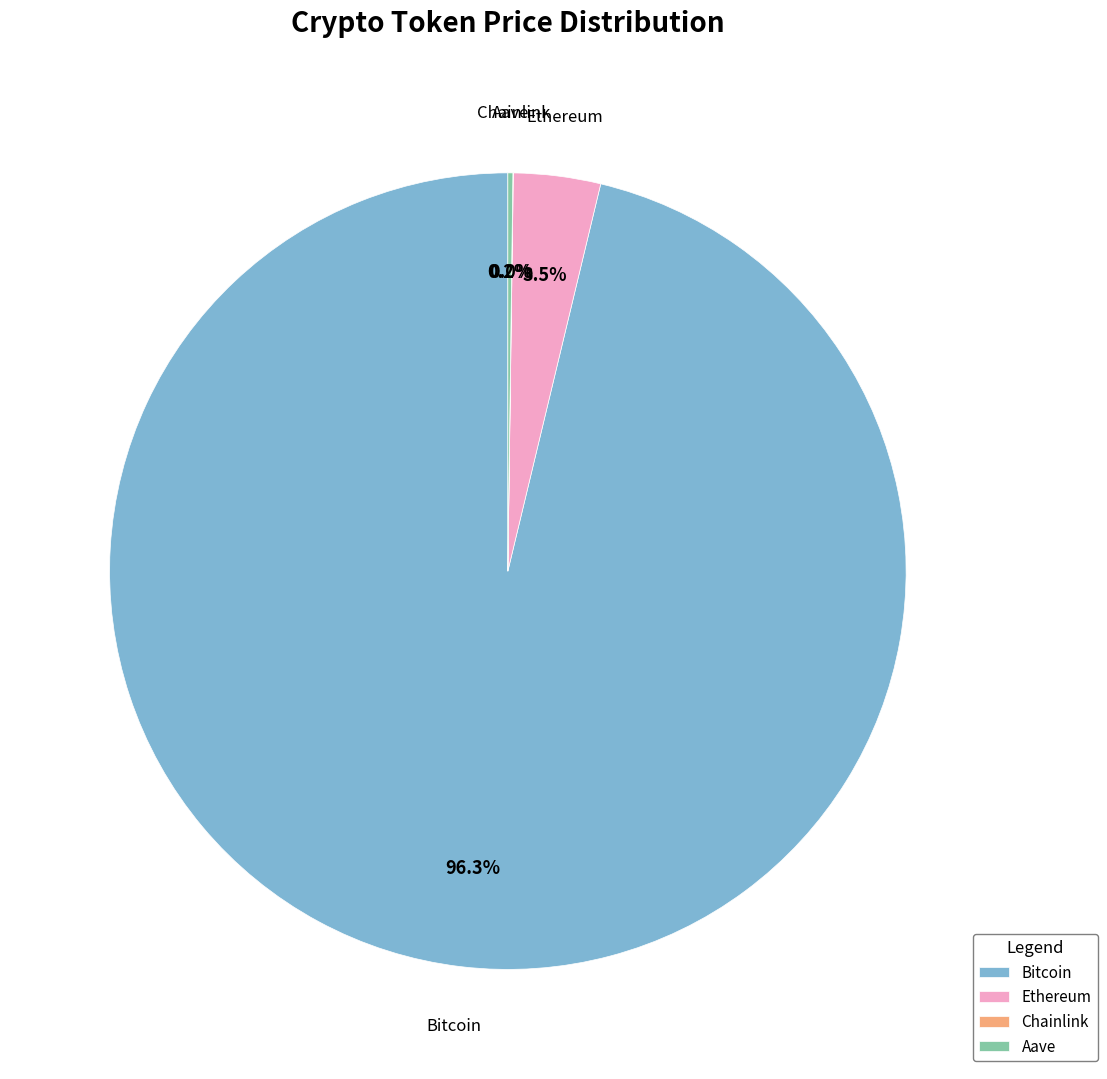

Which slice is the largest?

Bitcoin